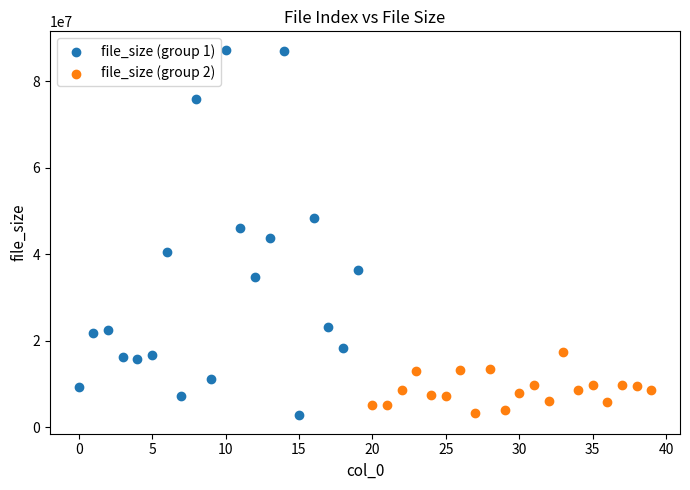

Which series contains the highest Y value?

file_size (group 1)